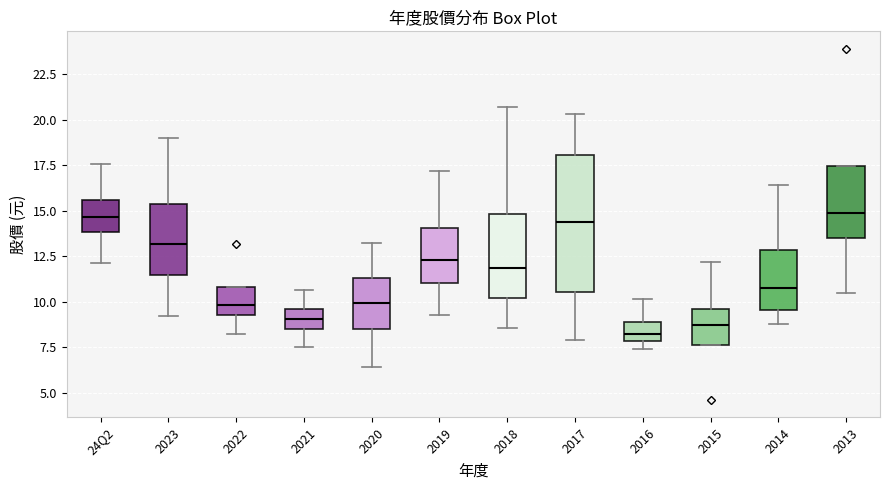

Reading left to right, read every box against the y-axis: the position of its median line, the range the box covers, and the ends of its whiskers. The values are not printed on the chart, so give them approximately, as read against the axis.

24Q2: median 14.5, box 14.0 to 15.5, whiskers 12.0 to 17.5
2023: median 13.0, box 11.5 to 15.5, whiskers 9.0 to 19.0
2022: median 10.0, box 9.5 to 11.0, whiskers 8.0 to 11.0
2021: median 9.0, box 8.5 to 9.5, whiskers 7.5 to 10.5
2020: median 10.0, box 8.5 to 11.5, whiskers 6.5 to 13.5
2019: median 12.5, box 11.0 to 14.0, whiskers 9.5 to 17.0
2018: median 12.0, box 10.0 to 15.0, whiskers 8.5 to 20.5
2017: median 14.5, box 10.5 to 18.0, whiskers 8.0 to 20.5
2016: median 8.0 (inside the box), box 8.0 to 9.0, whiskers 7.5 to 10.0
2015: median 8.5, box 7.5 to 9.5, whiskers 7.5 to 12.0
2014: median 11.0, box 9.5 to 13.0, whiskers 9.0 to 16.5
2013: median 15.0, box 13.5 to 17.5, whiskers 10.5 to 17.5